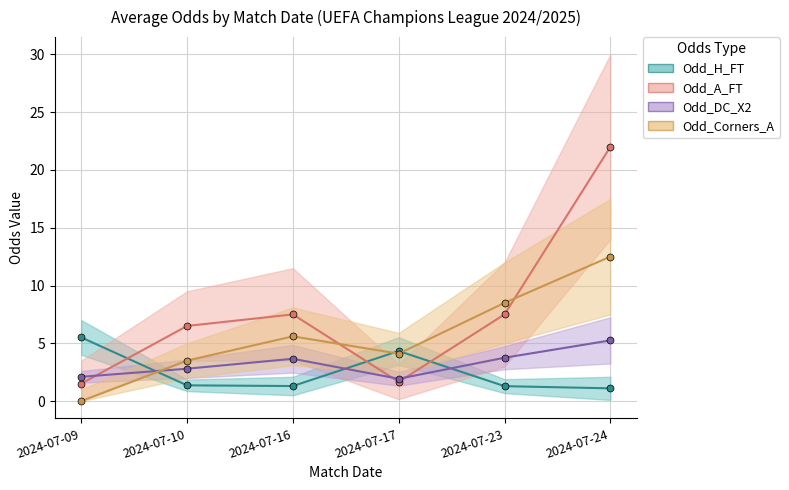

Is this an area chart (filled region under the line)?

No